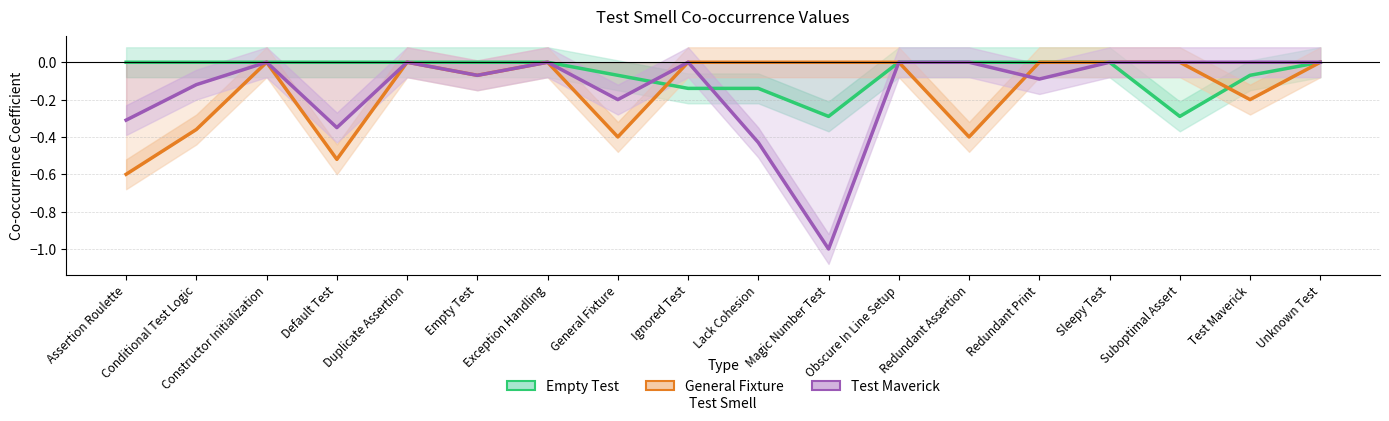

At which category is the sum across all series the highest?

Constructor Initialization